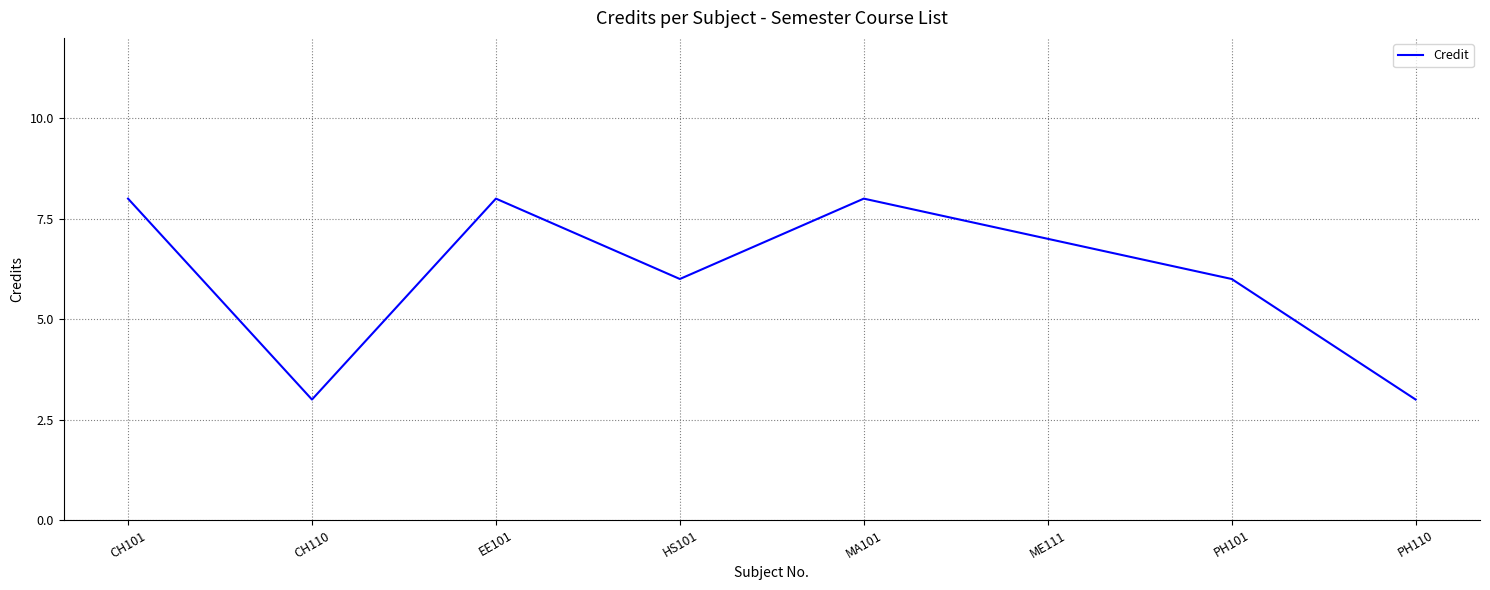

Count the number of categories in the chart.

8